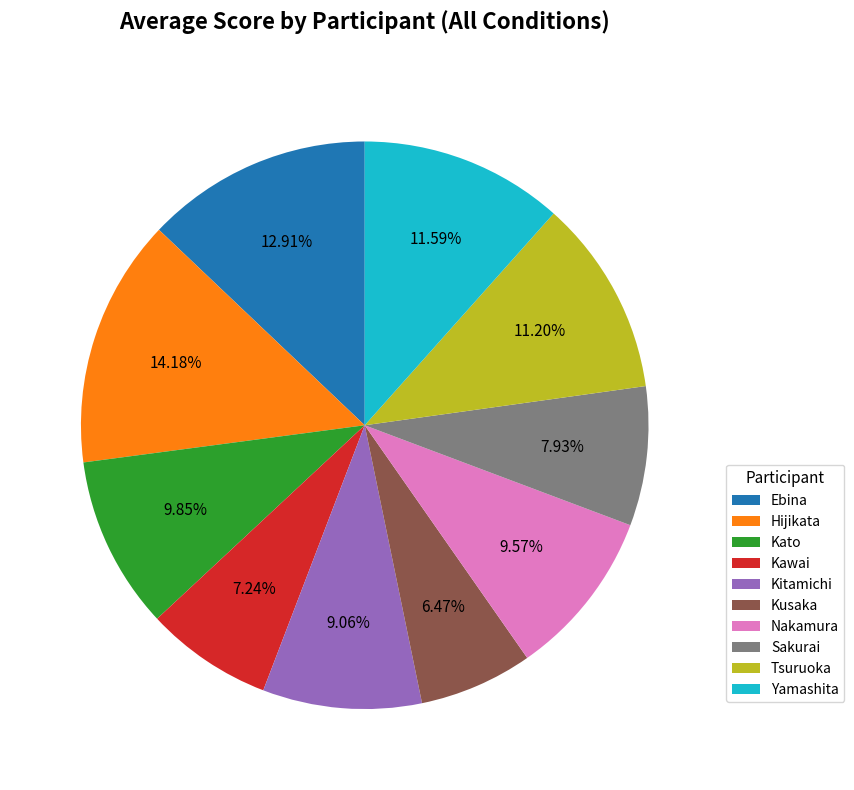

What is the total percentage of Sakurai and Hijikata?

22.1%